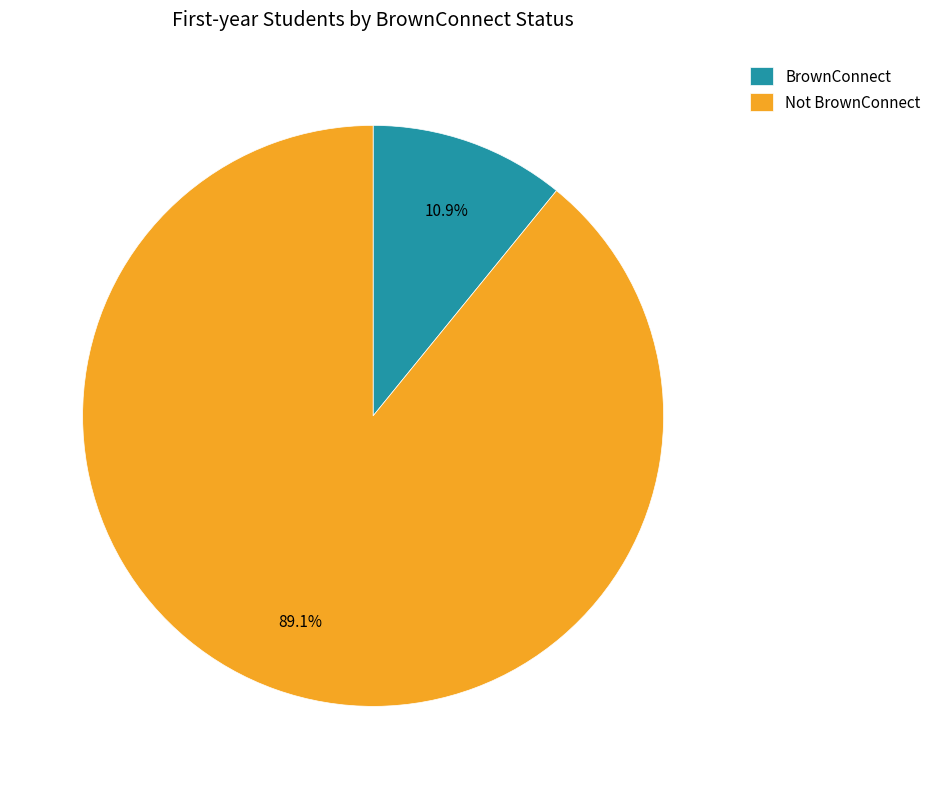

To the nearest percent, what percentage of the pie is BrownConnect?

11%